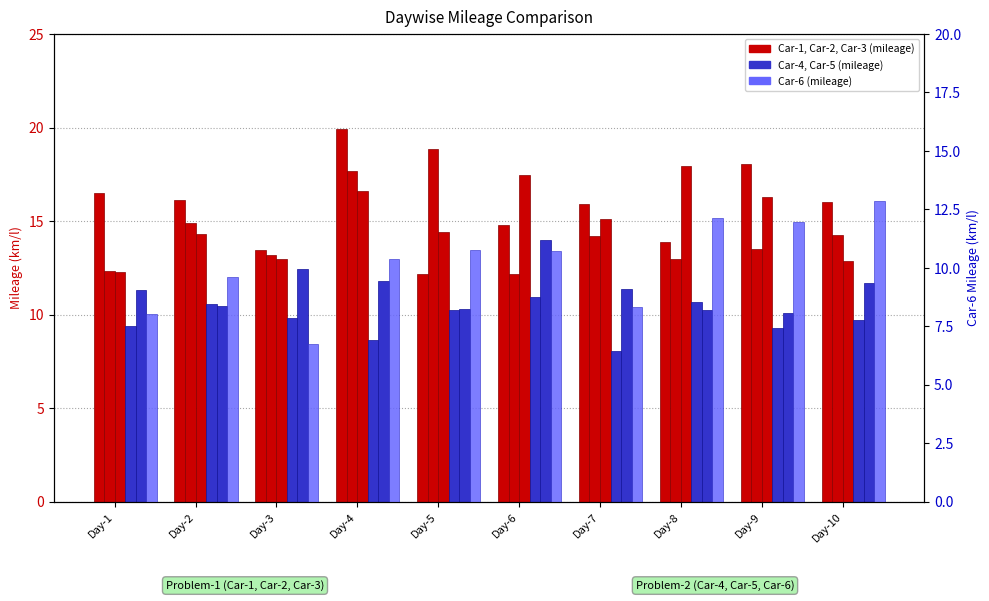

Which has a higher value, Day-4 or Day-2?

Day-4